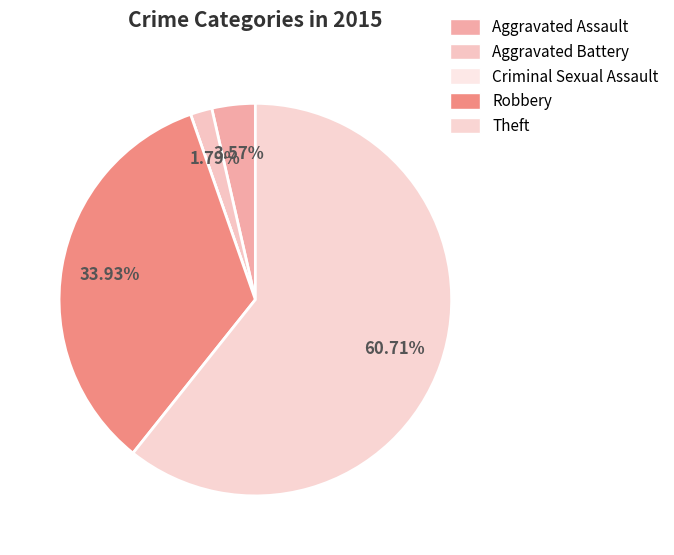

What percentage is the Robbery slice, to the nearest percent?

34%